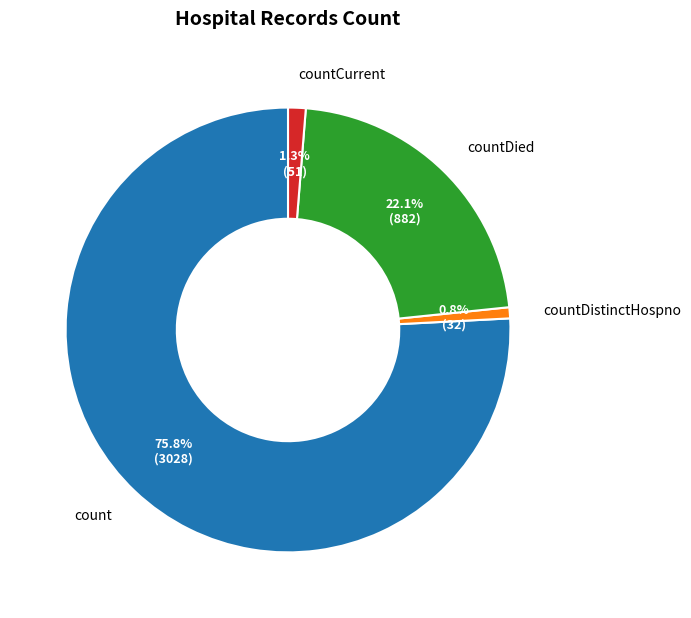

How many slices are in this pie chart?

4